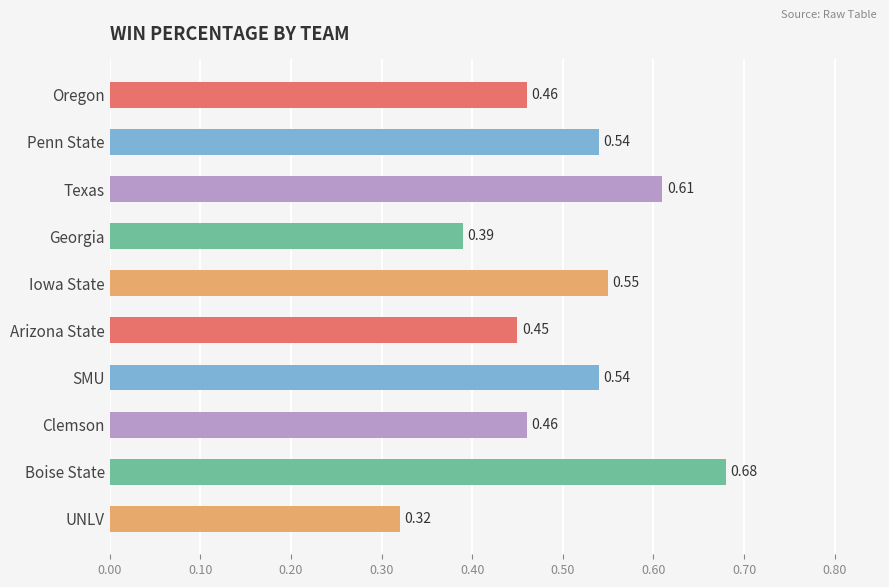

At which label is the value closest to 0?

UNLV